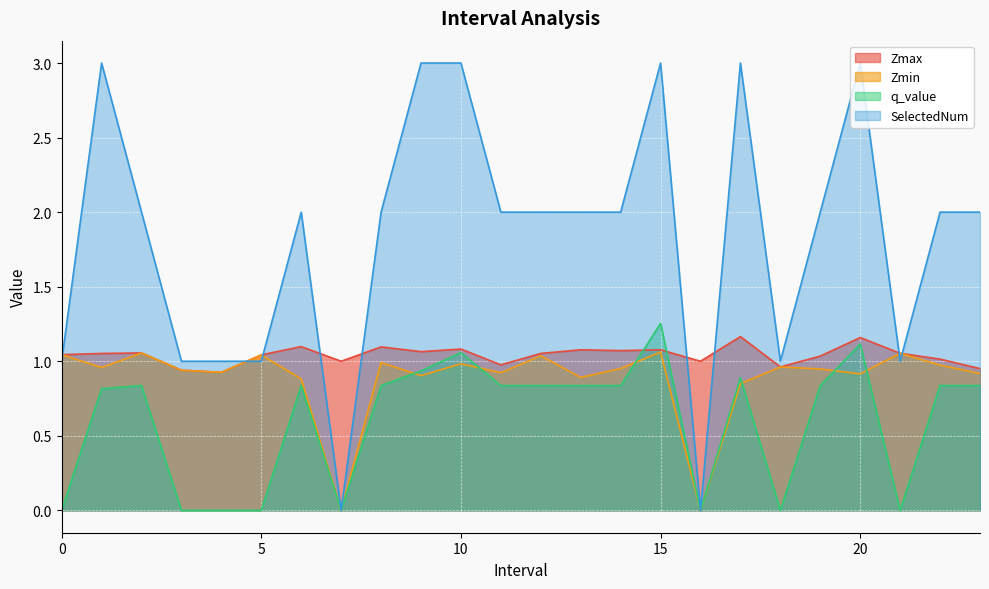

At which category is the sum across all series the highest?

15